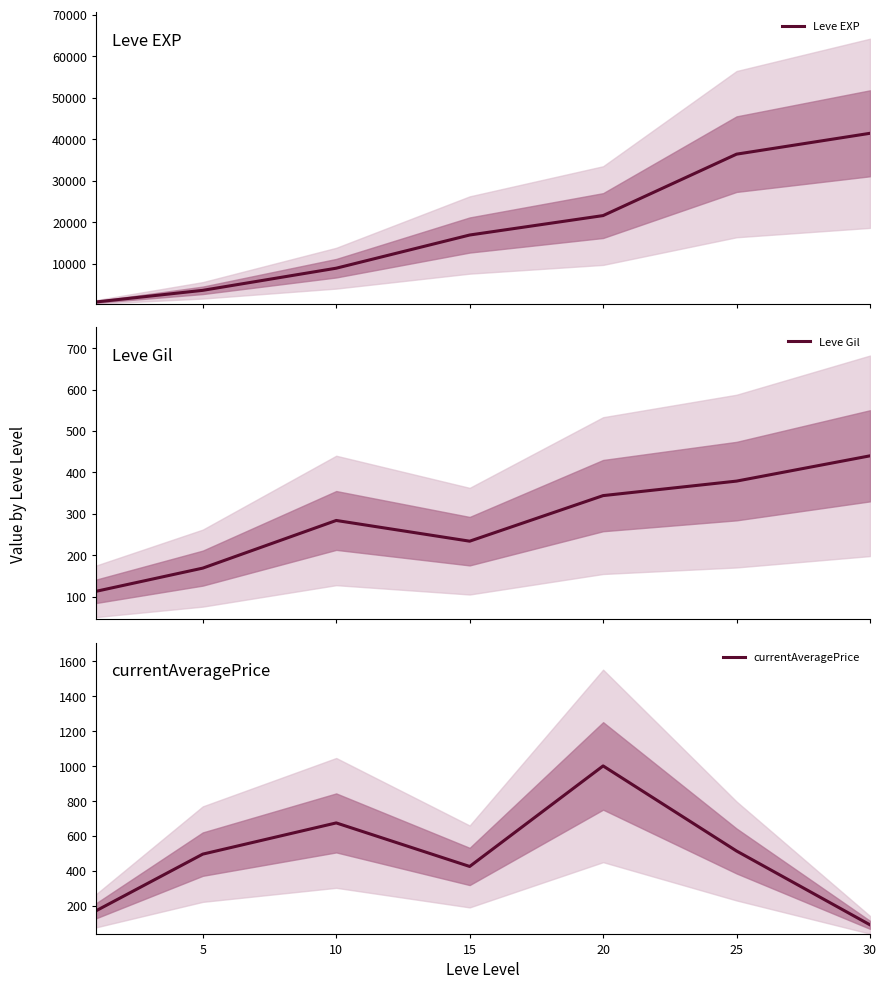

How many values in the Leve Gil series are below 284?

3